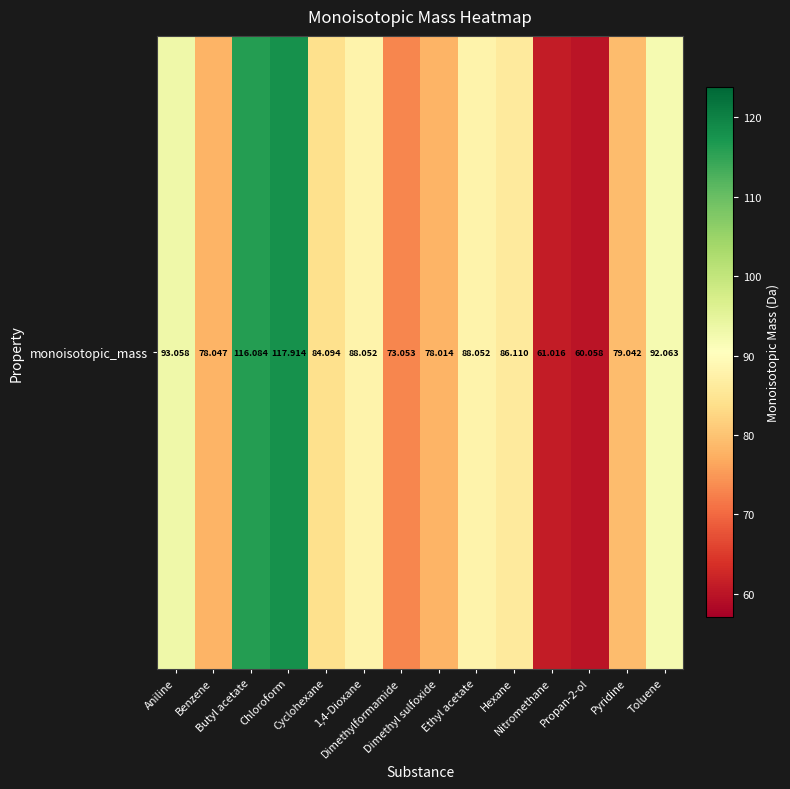

What is the greatest value displayed?

117.9